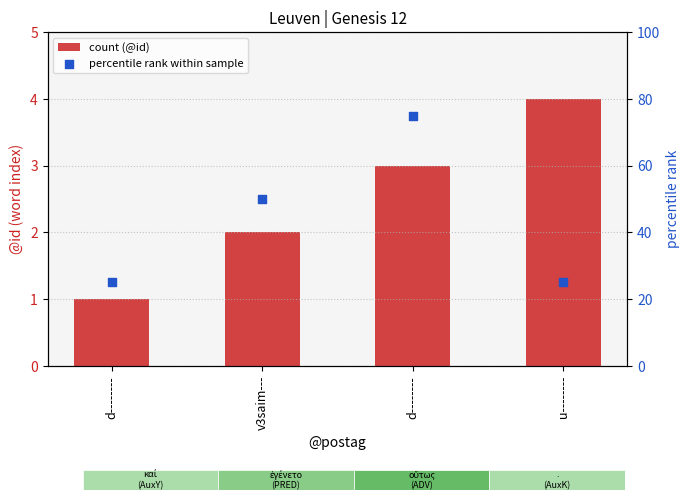

At how many categories does at least one series exceed 51?

1